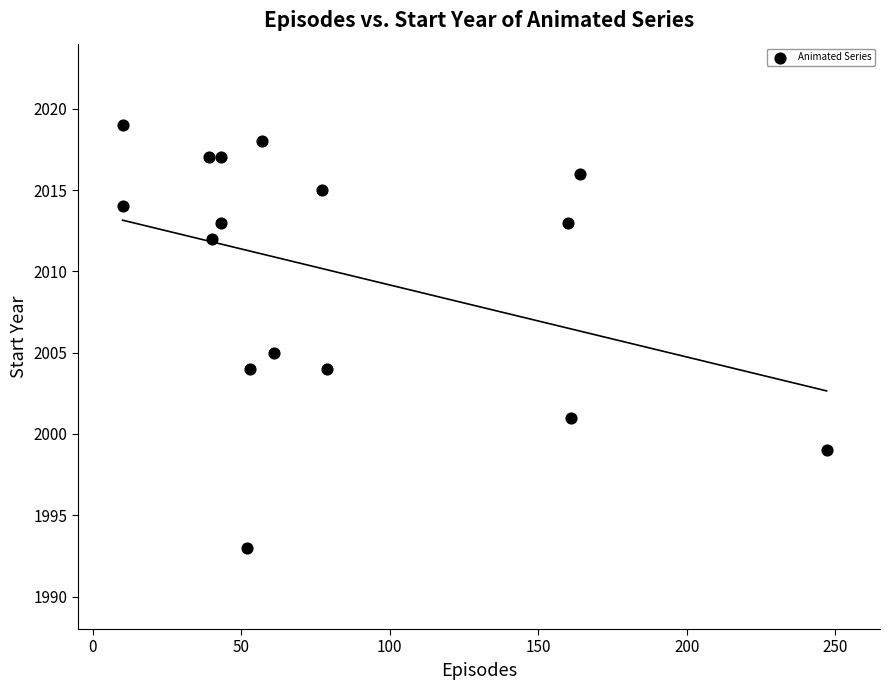

What is the range of Y values (max minus min)?

26